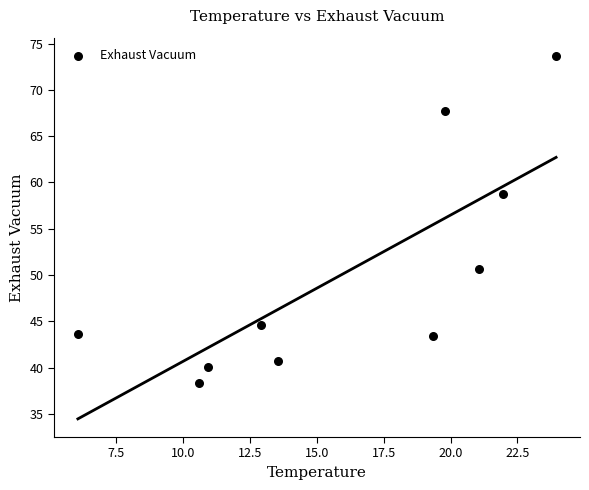

What is the average X value?

16.0